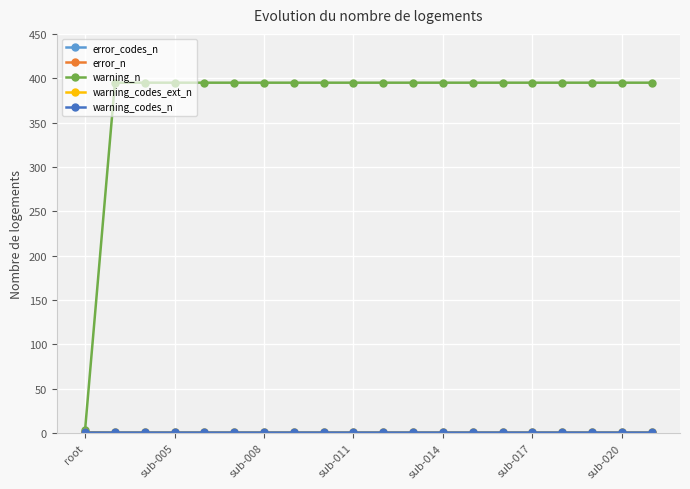

Is this an area chart (filled region under the line)?

No